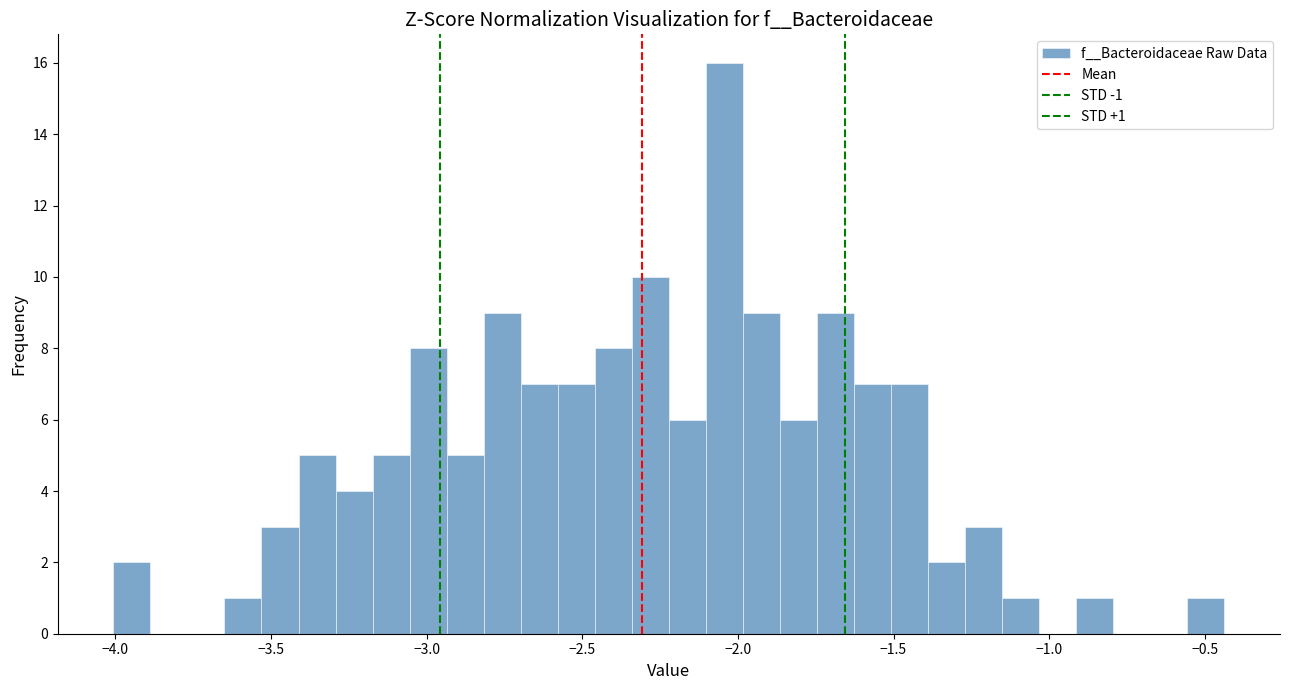

Read against the x-axis, roughly where is the centre of the tallest bar?

-2.05